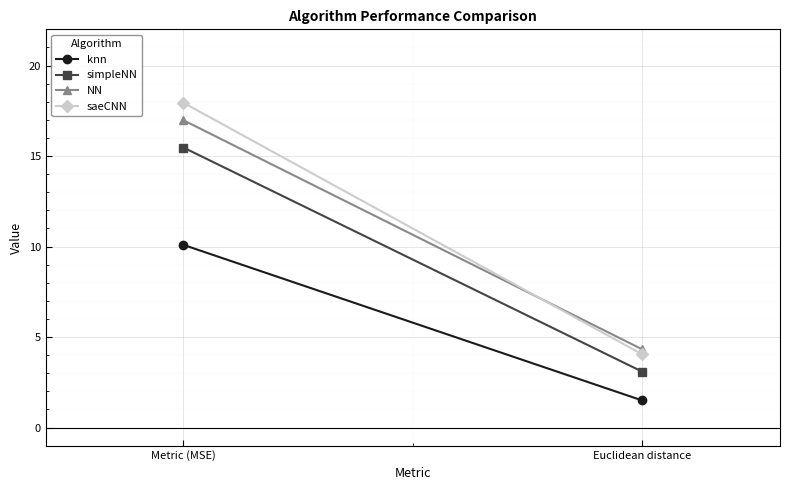

What is the spread (max minus min) of values at Euclidean distance?

2.8